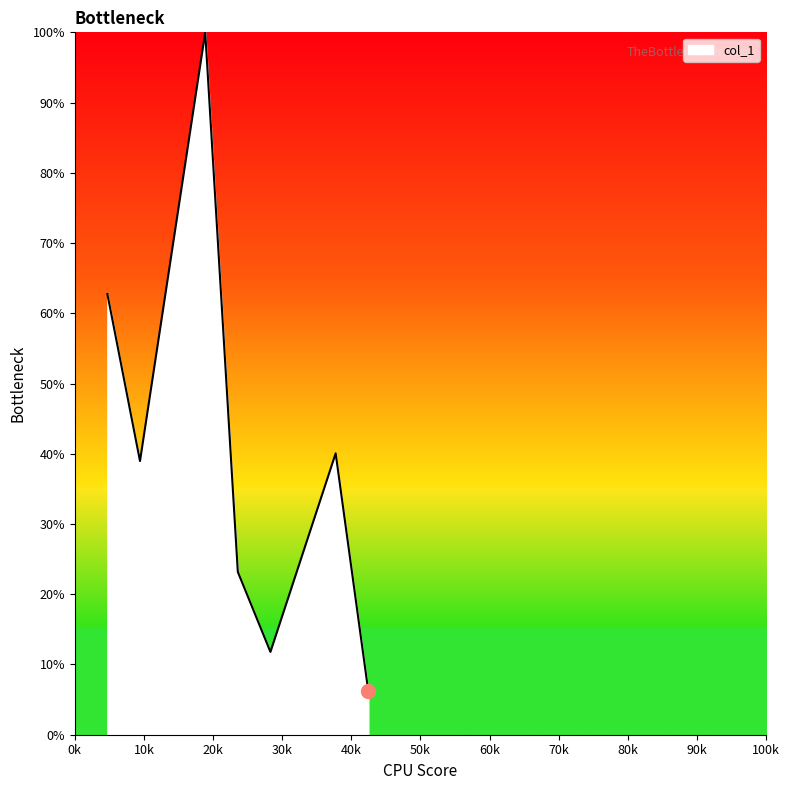

Does the chart have visible grid lines?

No